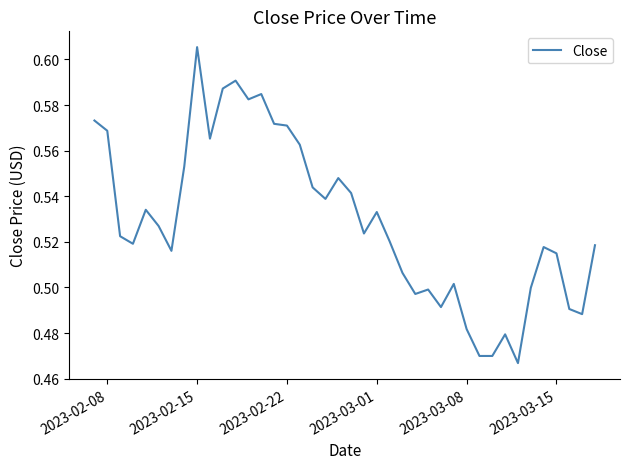

How many lines are shown in the chart?

1